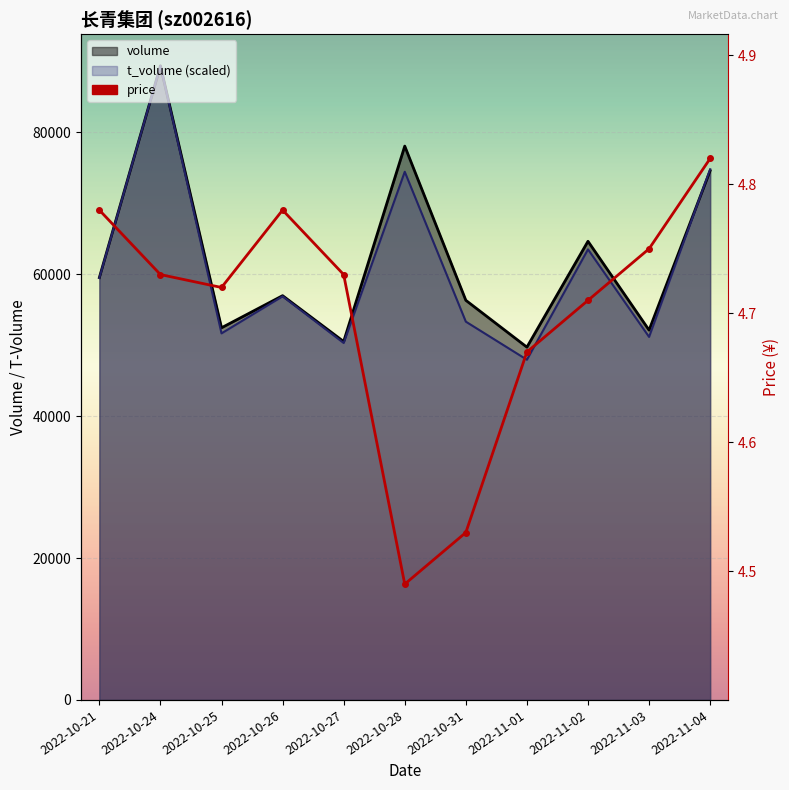

What is the difference between the maximum and minimum values?

0.3